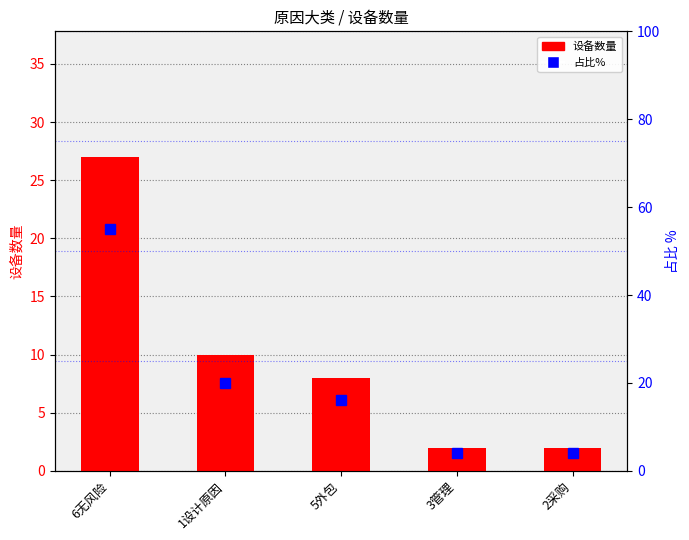

What is the value of the 设备数量 bar at the 5th from the left?

2